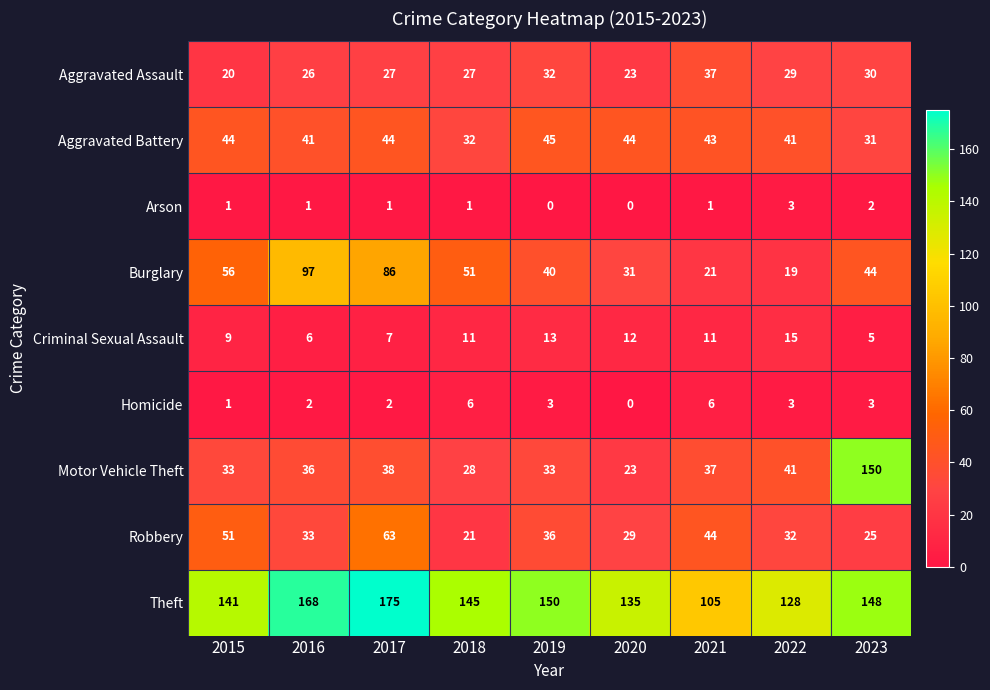

Rank the series by their maximum value, from lowest to highest.

Arson, Homicide, Criminal Sexual Assault, Aggravated Assault, Aggravated Battery, Robbery, Burglary, Motor Vehicle Theft, Theft